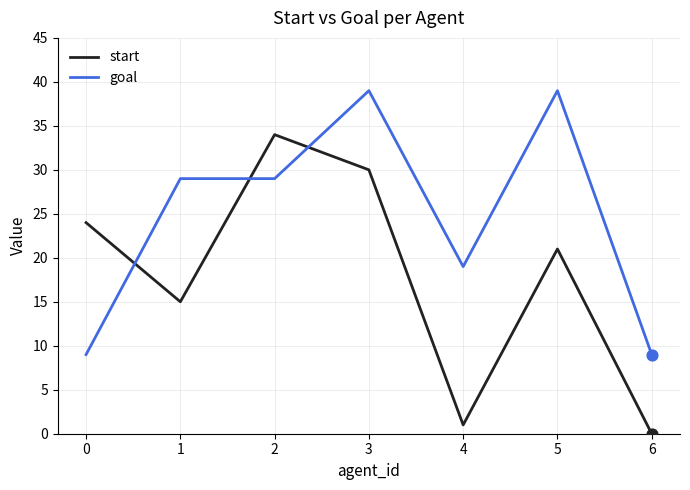

Which series has the largest range (max minus min)?

start